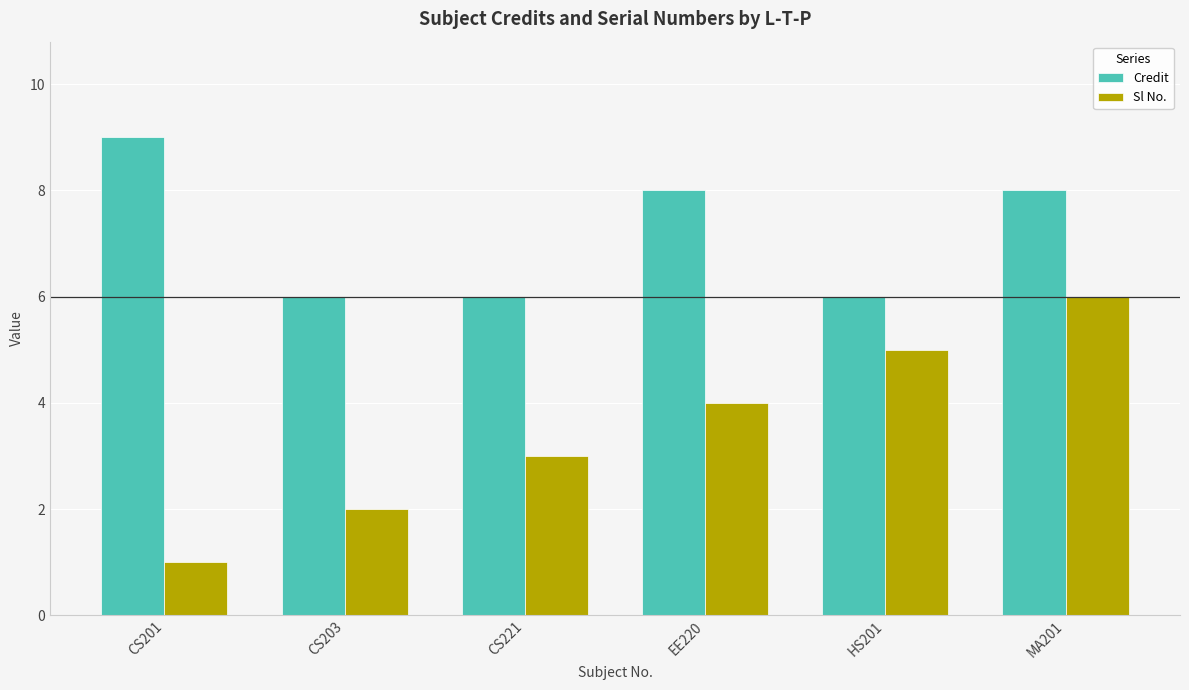

Reading left to right, list all the values displayed in this chart.

Credit: CS201=9	CS203=6	CS221=6	EE220=8	HS201=6	MA201=8
Sl No.: CS201=1	CS203=2	CS221=3	EE220=4	HS201=5	MA201=6